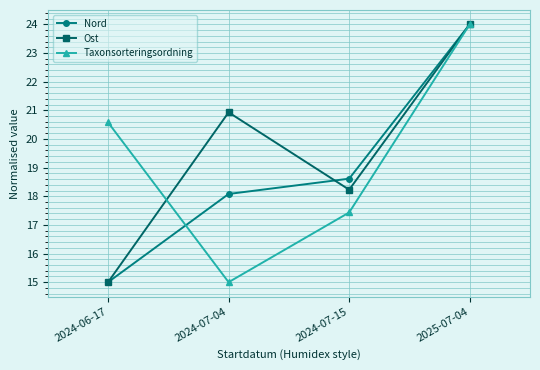

What position from the left is 2024-07-15?

3